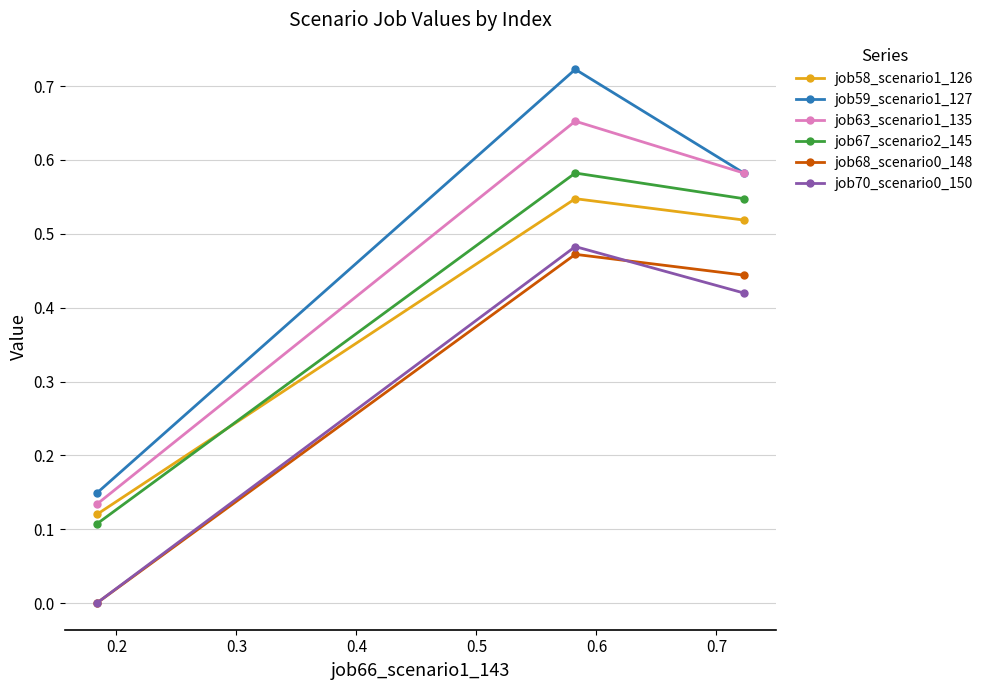

Which series has the largest range (max minus min)?

job59_scenario1_127